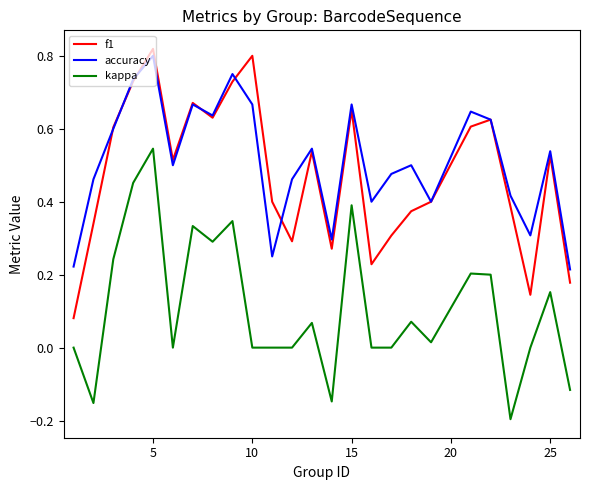

True or false: kappa and accuracy cross at least once.

False